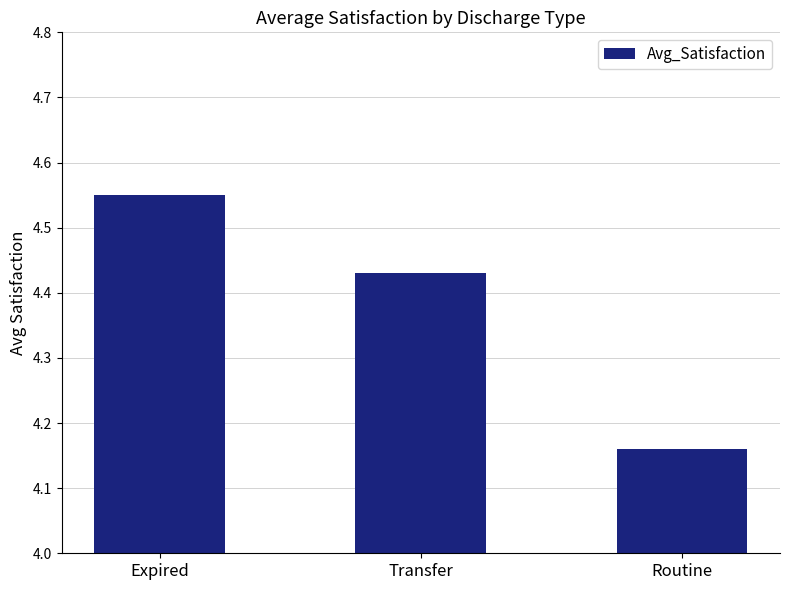

Are the bars horizontal?

No